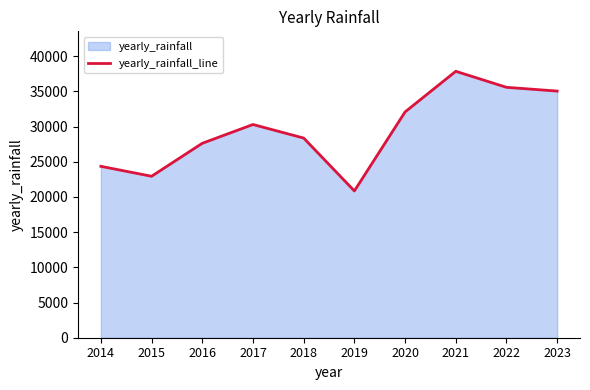

What is the value of the 6th point from the left?

20857.7